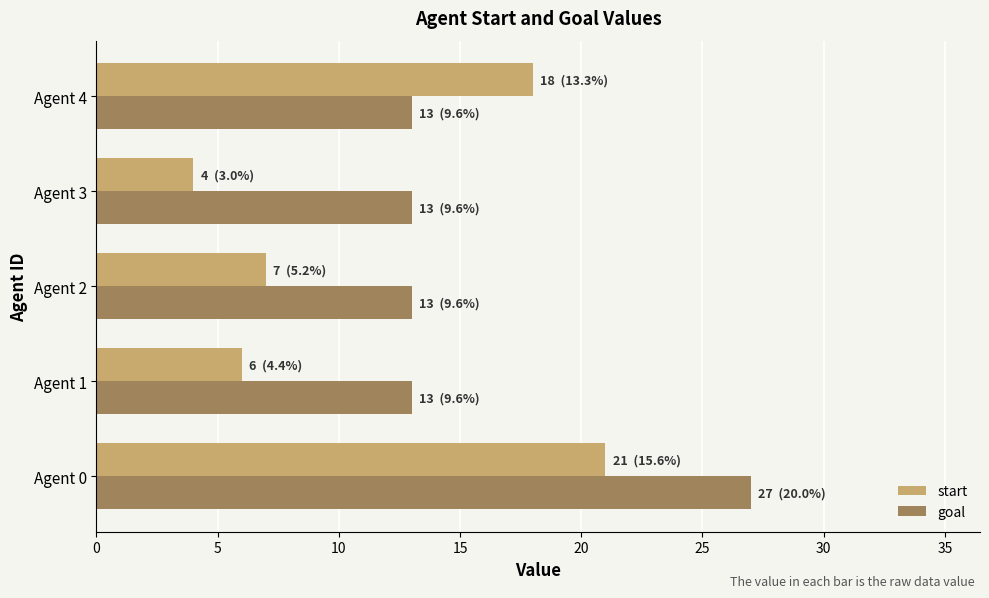

What is the minimum value for start?

4